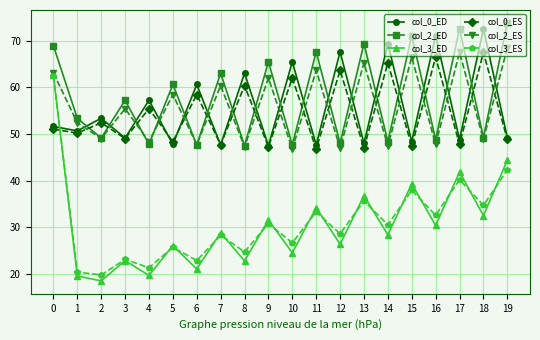

What is the lowest value of the col_3_ED series?

18.5